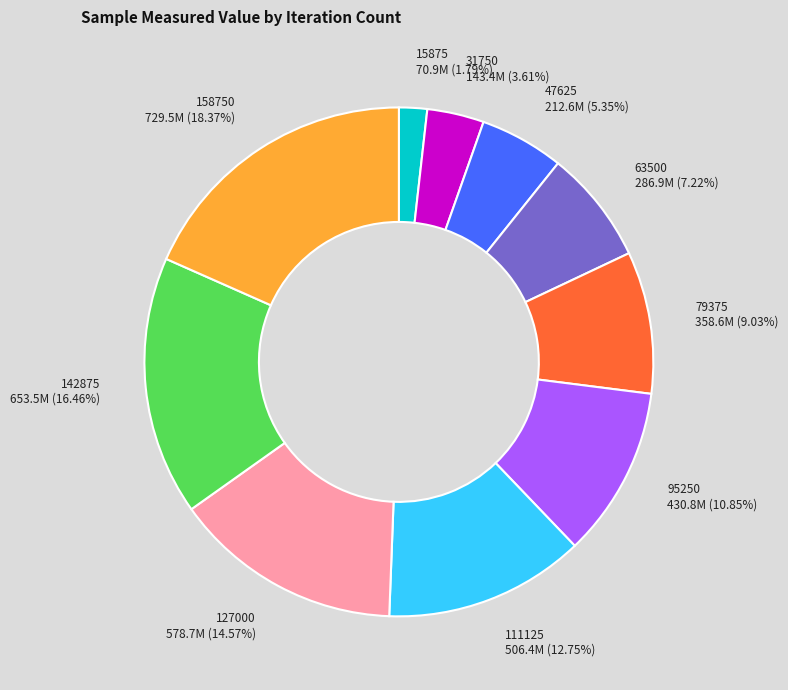

Between 158750 729.5M (18.37%) and 31750 143.4M (3.61%), which is larger?

158750 729.5M (18.37%)